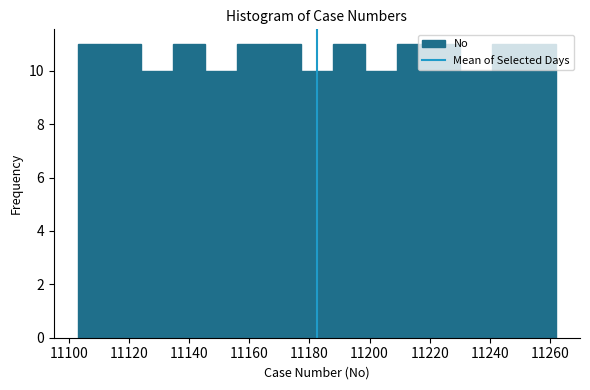

Reading left to right, transcribe this chart: for each bar, give the range it covers on the x-axis and its height. Neither the bar edges nor the heights are printed on the chart, so give them approximately, as read against the axes.

11103.0 to 11113.6: 11
11113.6 to 11124.2: 11
11124.2 to 11134.8: 10
11134.8 to 11145.4: 11
11145.4 to 11156.0: 10
11156.0 to 11166.6: 11
11166.6 to 11177.2: 11
11177.2 to 11187.8: 10
11187.8 to 11198.4: 11
11198.4 to 11209.0: 10
11209.0 to 11219.6: 11
11219.6 to 11230.2: 11
11230.2 to 11240.8: 10
11240.8 to 11251.4: 11
11251.4 to 11262.0: 11